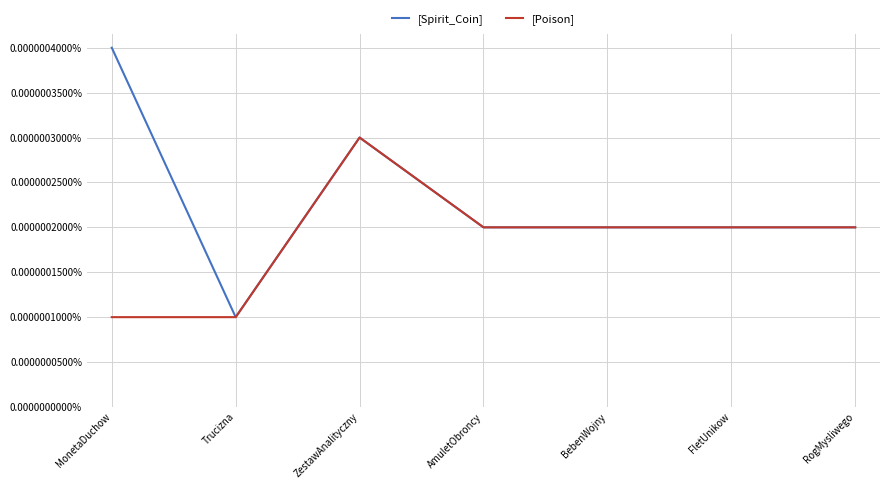

Rank the series by their maximum value, from highest to lowest.

[Spirit_Coin], [Poison]